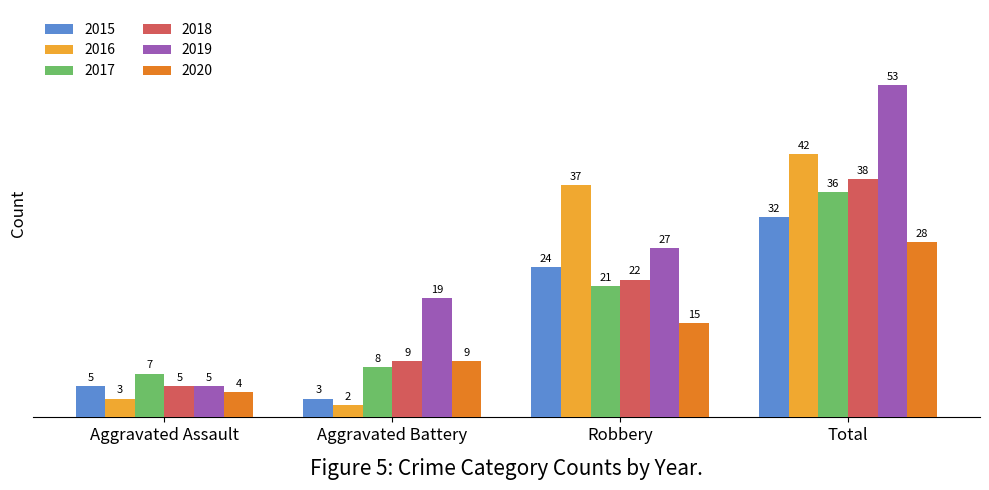

At which category is the sum across all series the highest?

Total